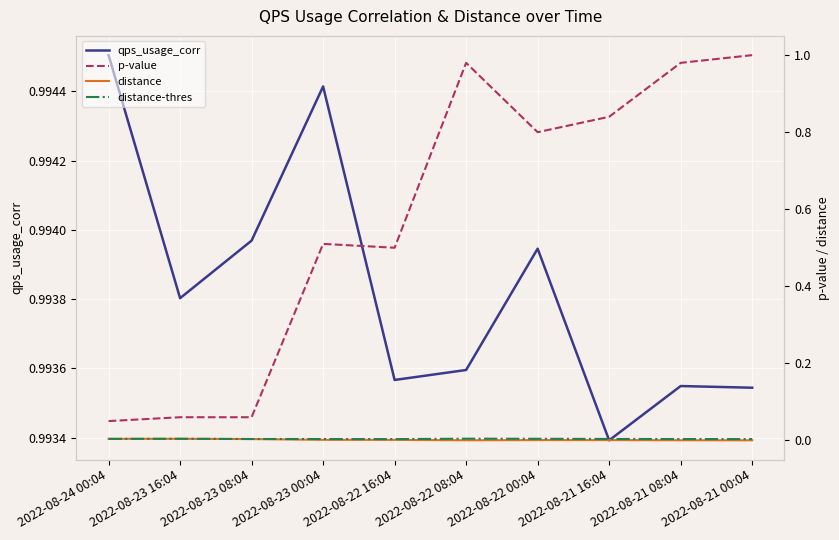

What are all the series names shown in the legend?

qps_usage_corr, p-value, distance, distance-thres